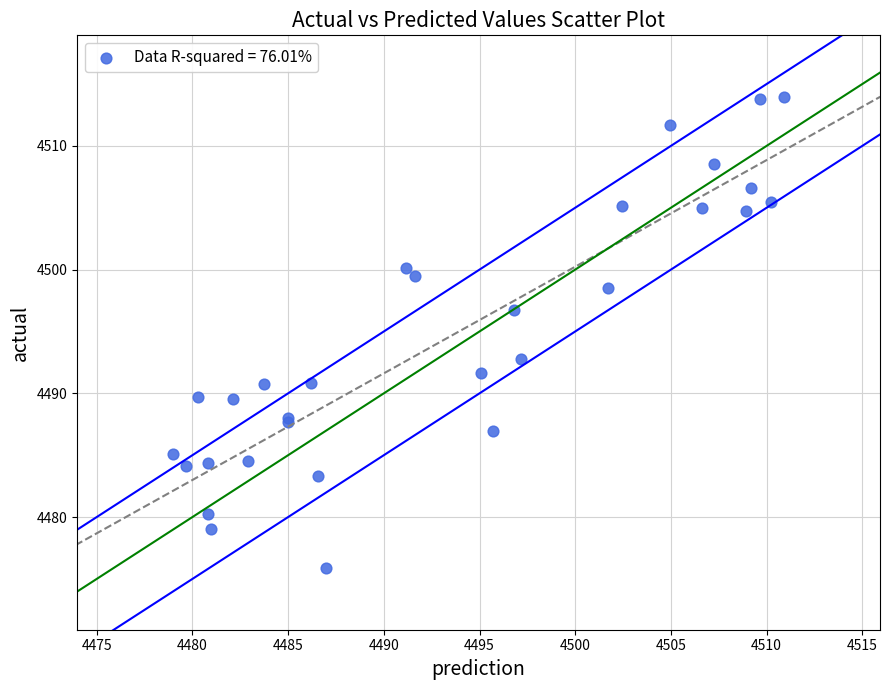

What Y value in the scatter plot is closest to 4494?

4492.7